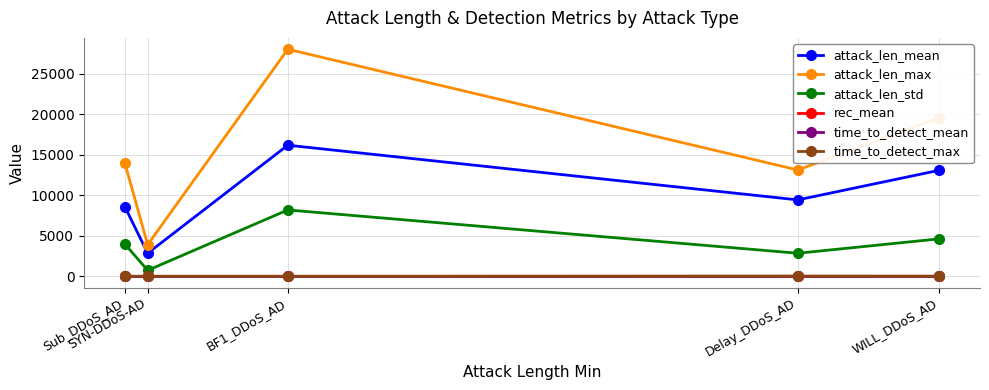

At which category is the sum across all series the highest?

BF1_DDoS_AD